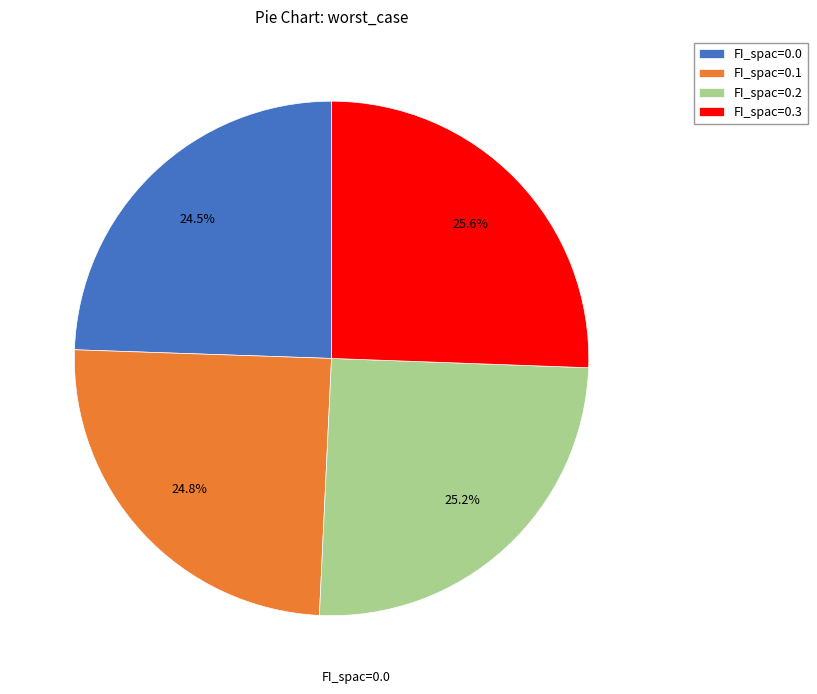

Does FI_spac=0.0 represent more than half of the total?

No